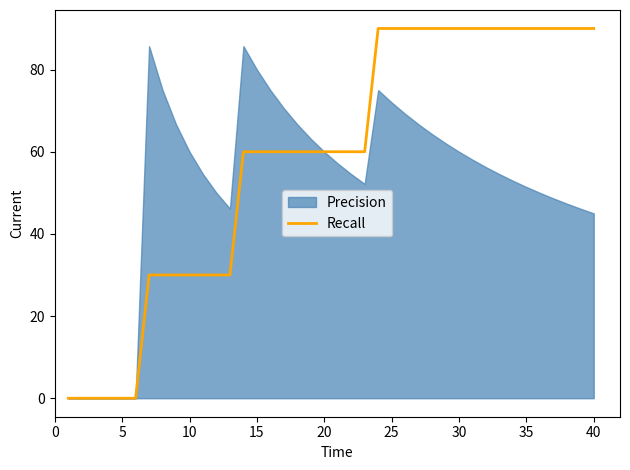

How many values are above zero?

34